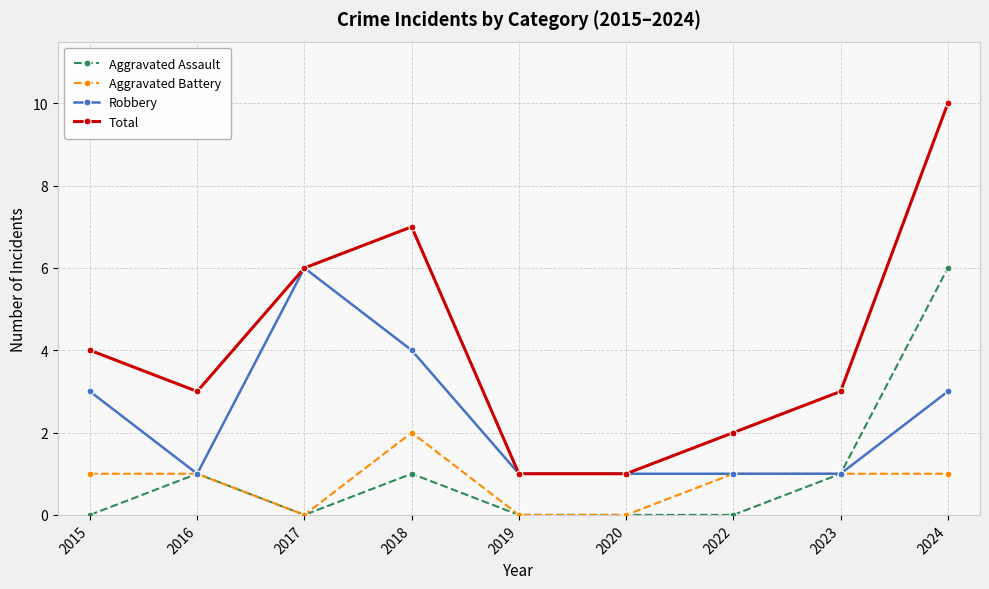

Does the chart display data point markers on the line(s)?

Yes